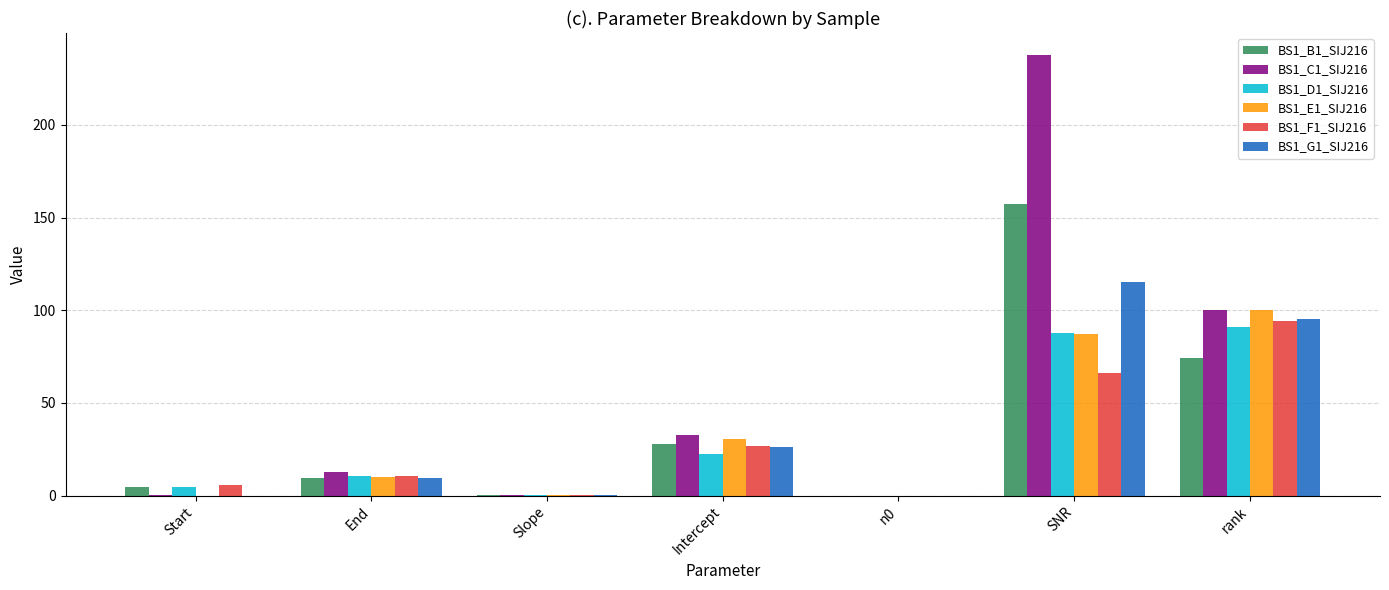

How many distinct data groups are displayed?

6